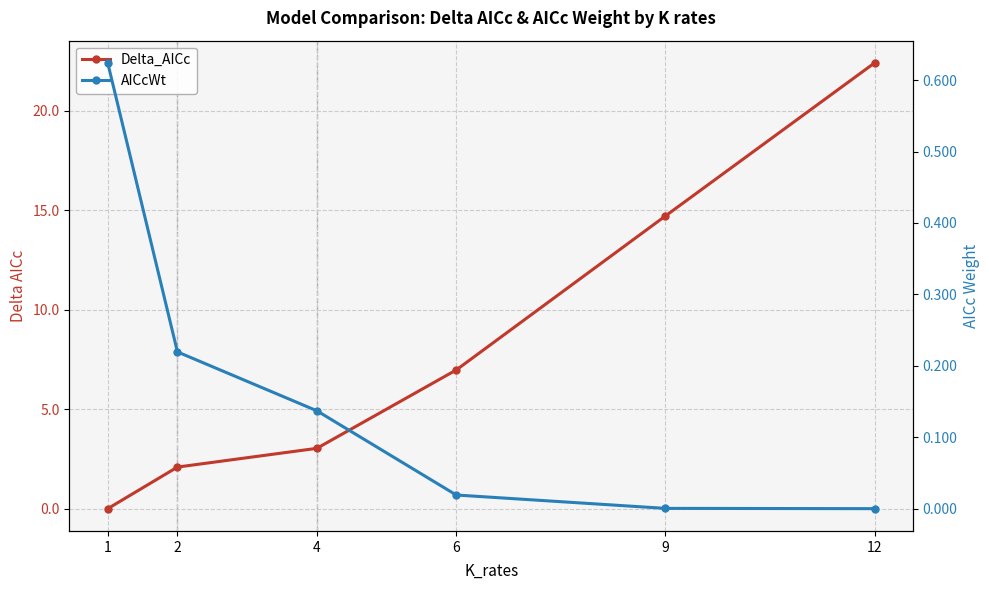

Which series has the largest total across all categories?

Delta_AICc